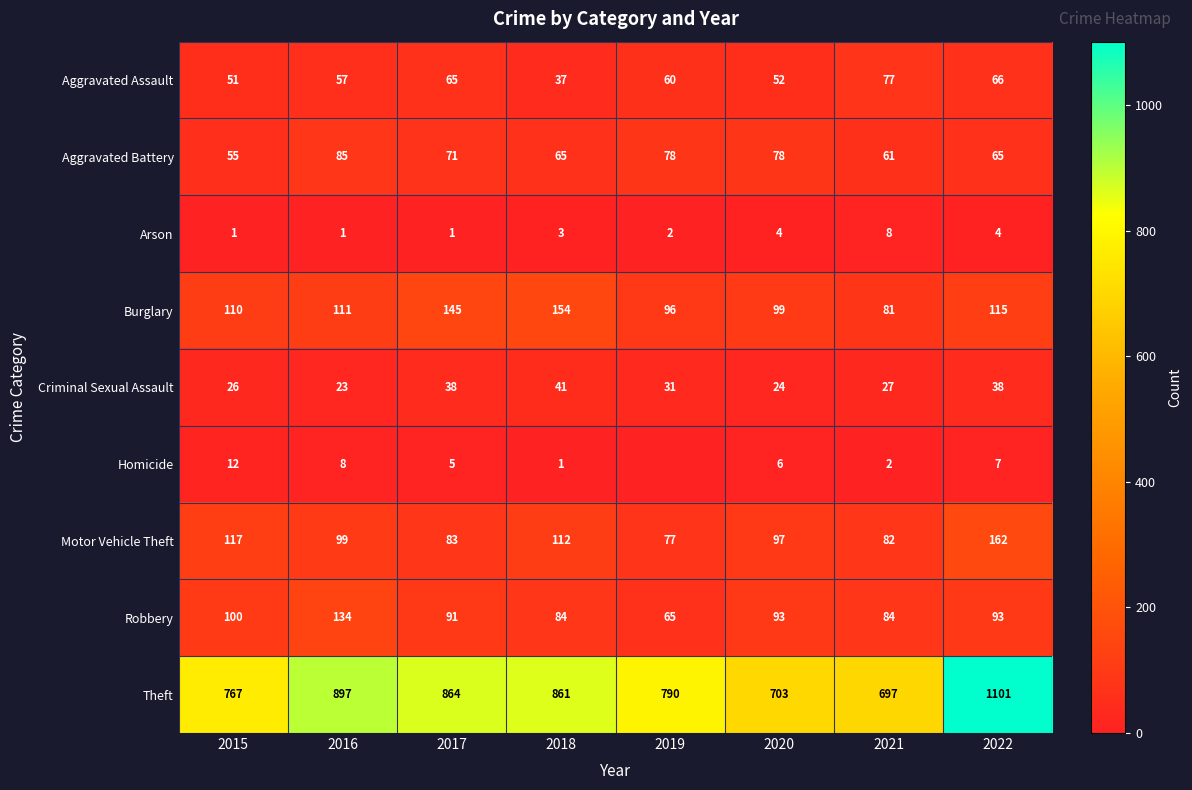

What is the difference between the maximum and minimum values in the Arson series?

7